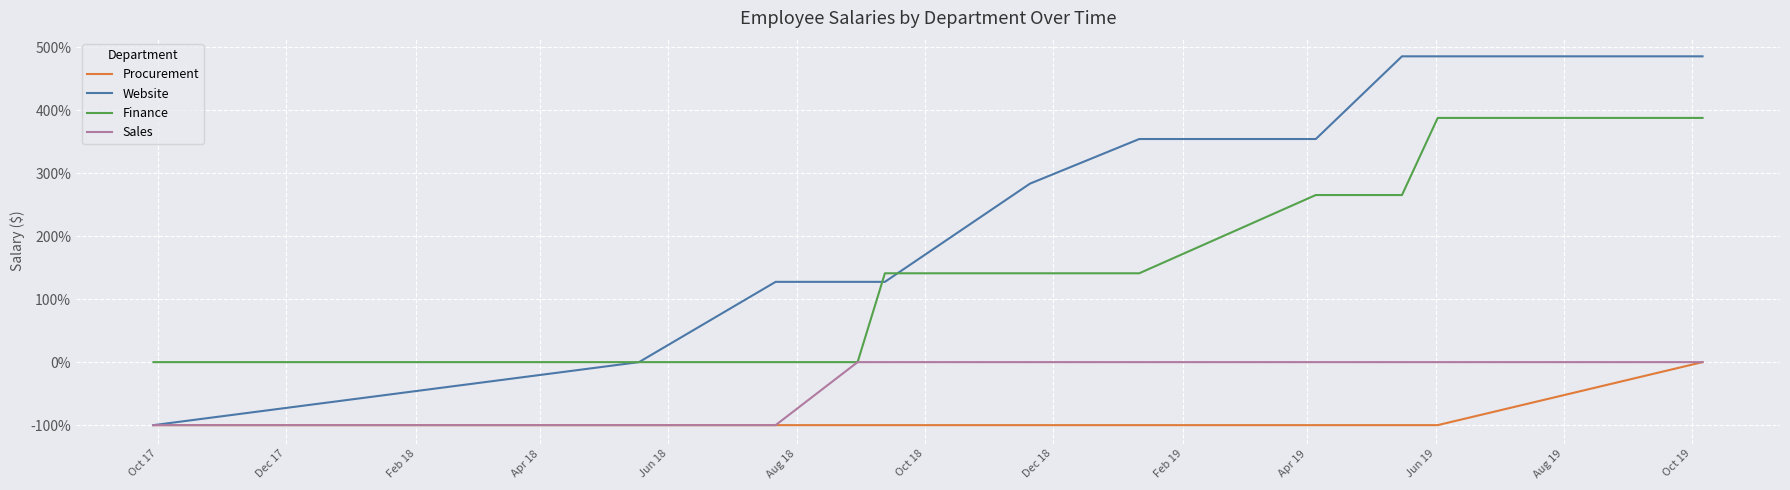

Which series has the widest spread of values?

Website